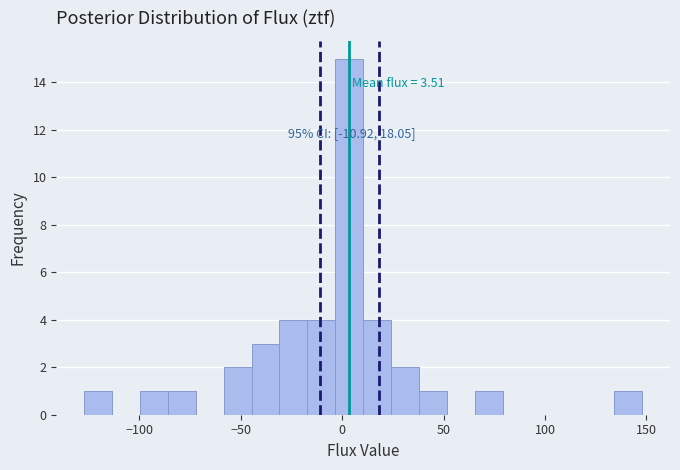

Around what value on the x-axis is the tallest bar? Give the approximate position of its centre, as read against the axis.

5